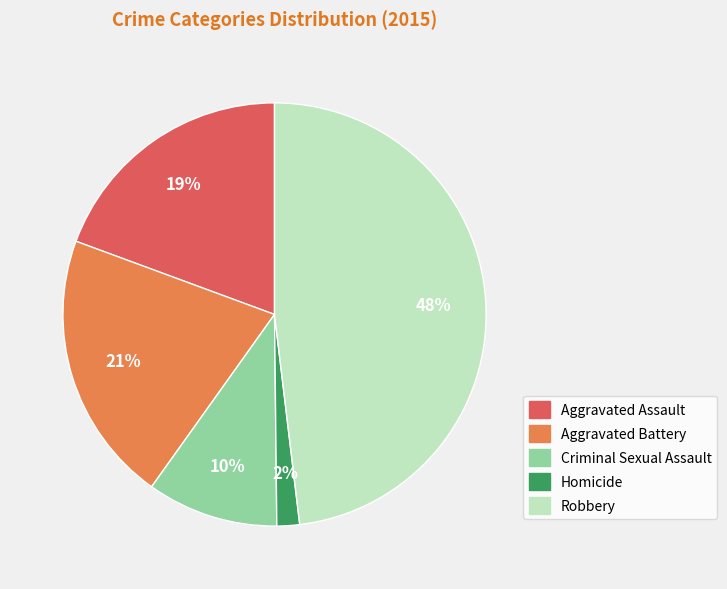

Which slice is the smallest?

Homicide